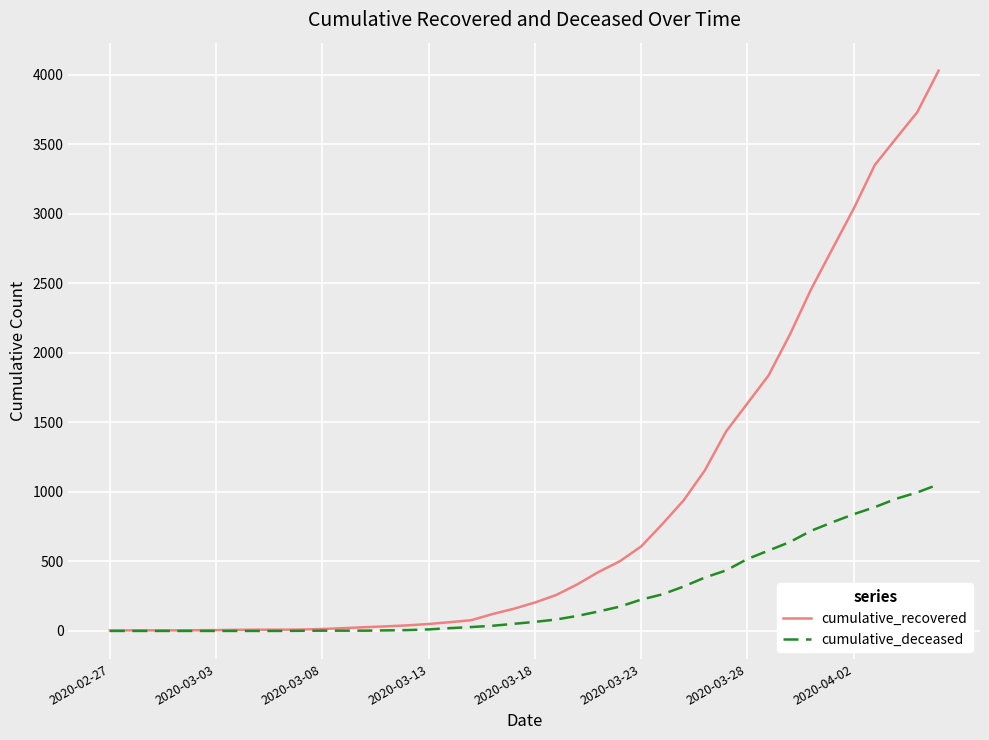

What is the highest value of the cumulative_recovered series?

4028